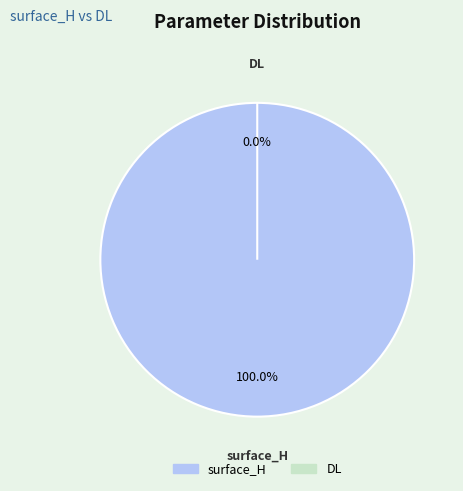

Is the sum of surface_H and DL greater than half?

Yes